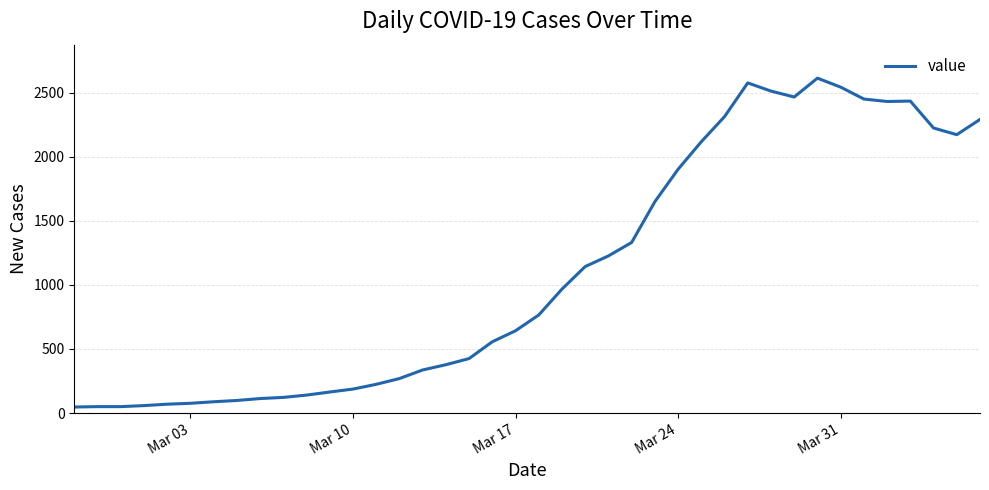

What is the maximum value shown in the chart?

2613